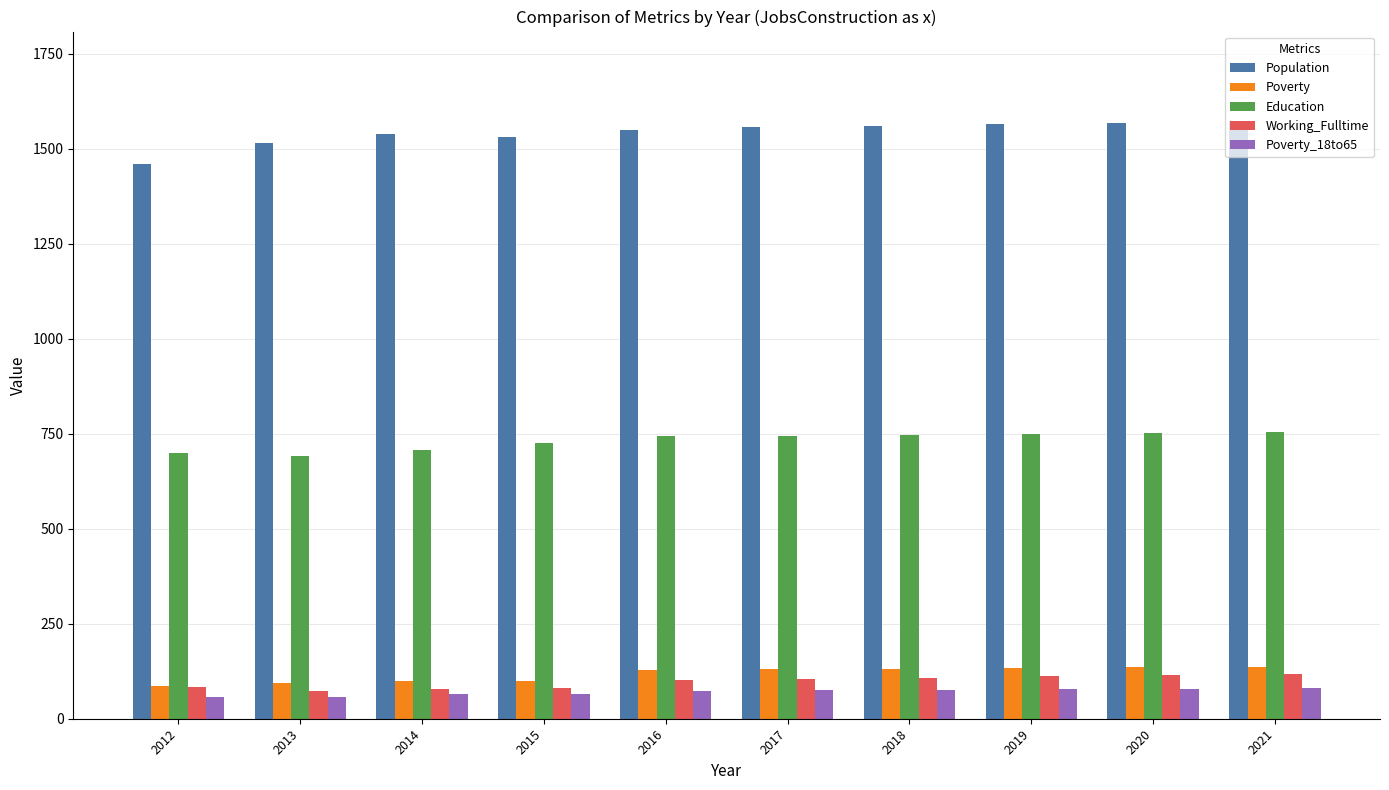

What is the sum of the Poverty values at 2014 and 2017?

228